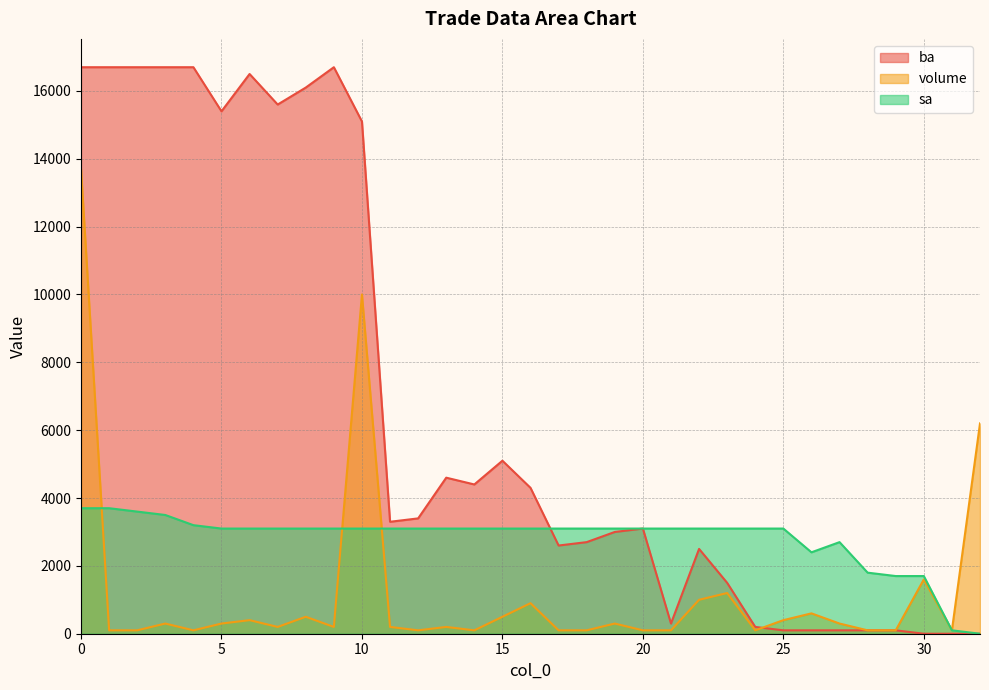

What is the value of the ba point at the 10th from the left?

16700